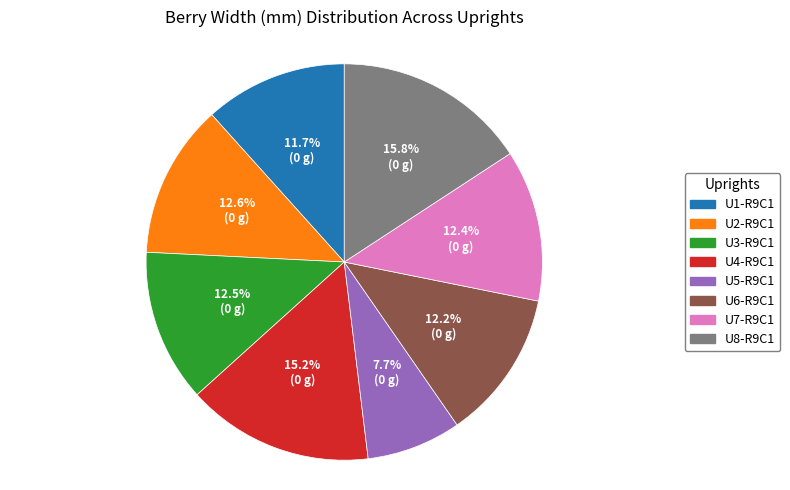

What portion of the pie excludes U7-R9C1?

87.6%